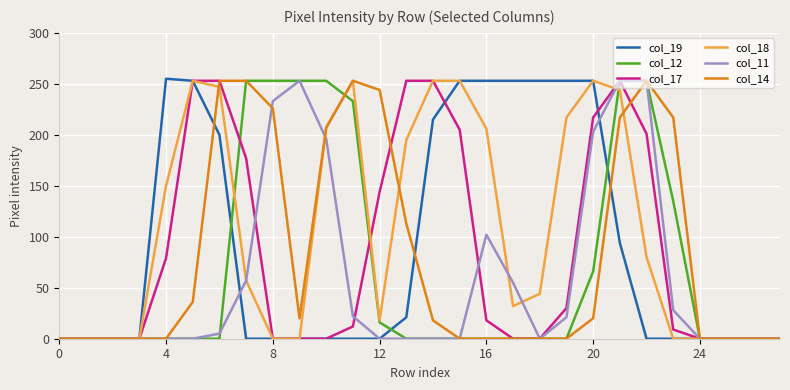

Which series has the largest total across all categories?

col_18